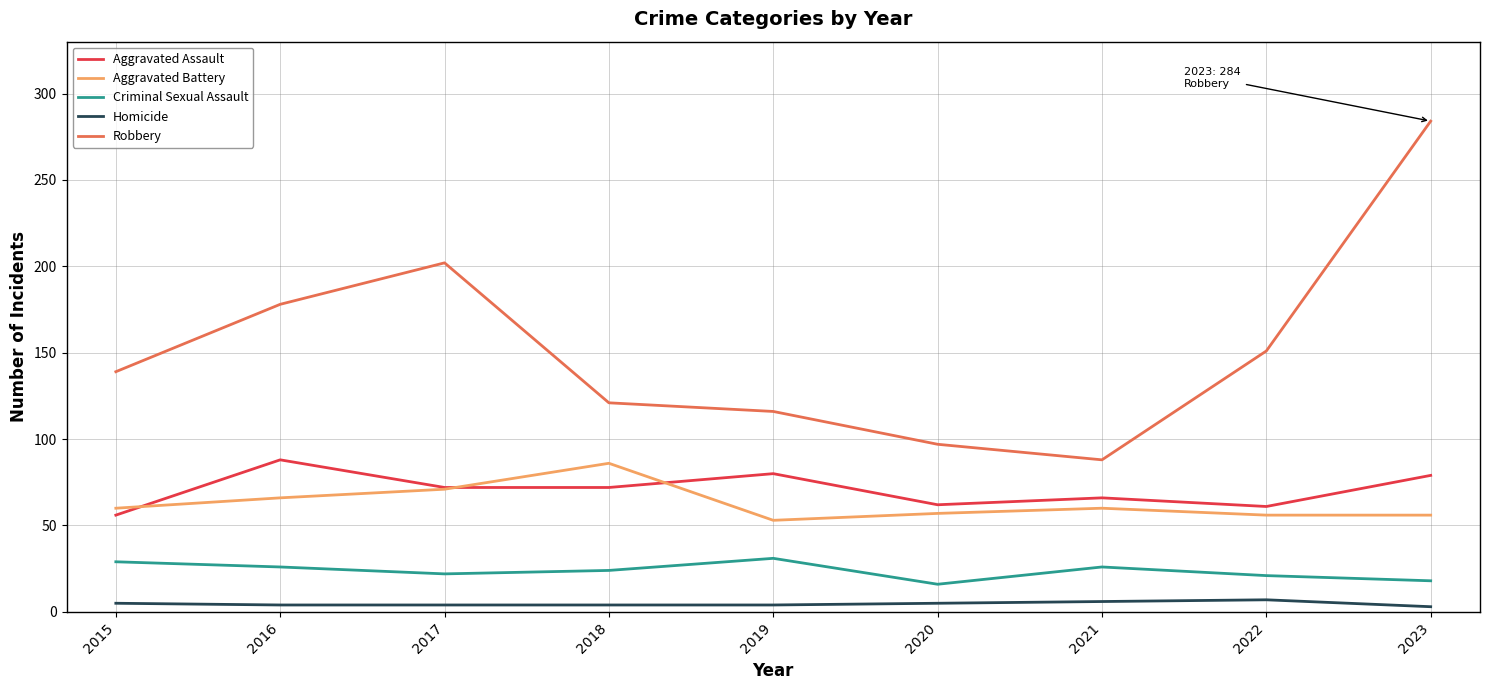

What is the sum of the Aggravated Battery values at 2022 and 2017?

127